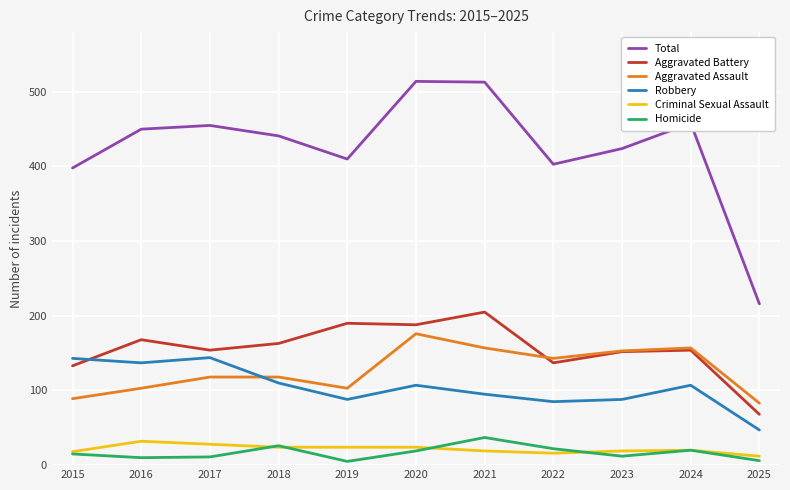

What is the total value across all series at 2021?

1026